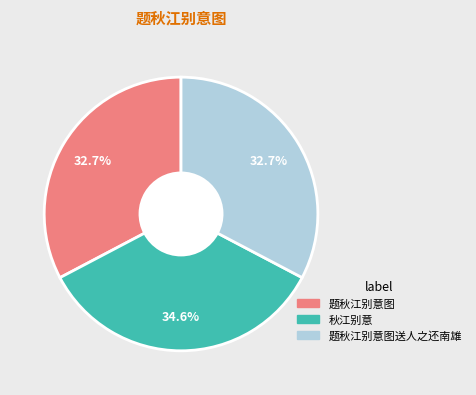

How many segments does this pie chart have?

3